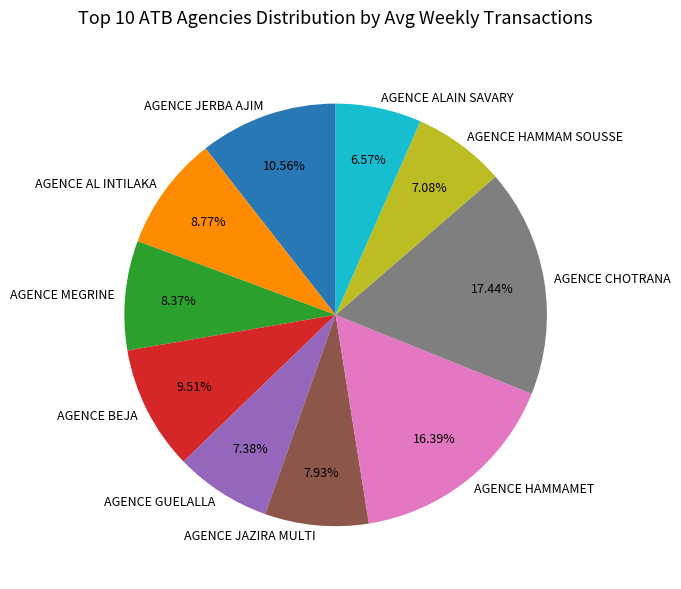

Between AGENCE HAMMAMET and AGENCE GUELALLA, which is larger?

AGENCE HAMMAMET